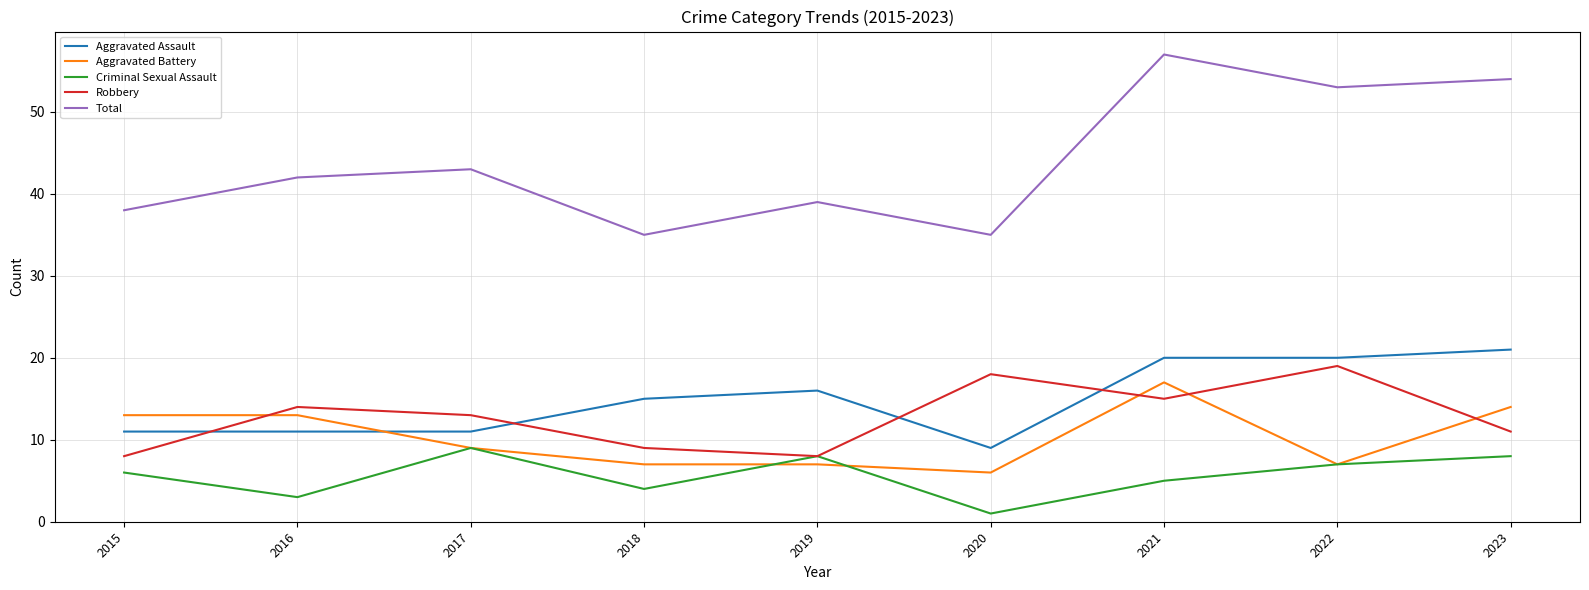

What value does the Aggravated Battery series have at 2016?

13